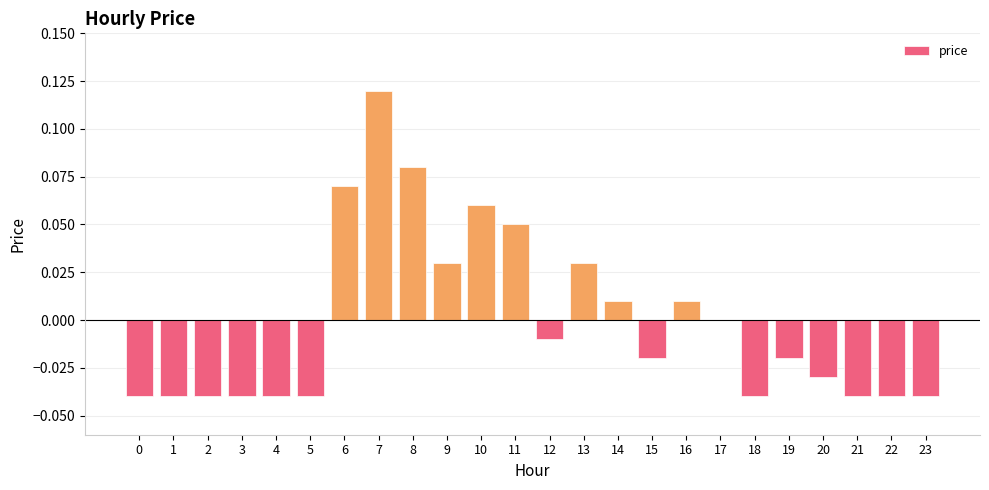

Which category has the highest value across all series?

7